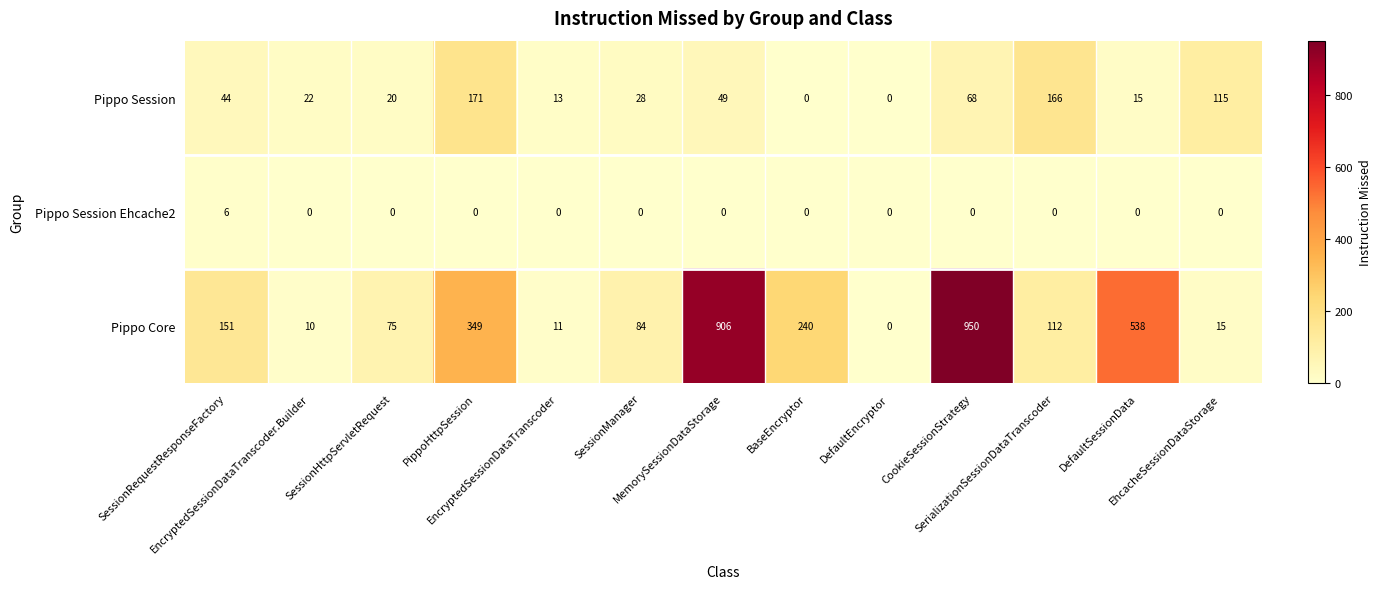

List the series in order of their overall mean, highest first.

Pippo Core, Pippo Session, Pippo Session Ehcache2